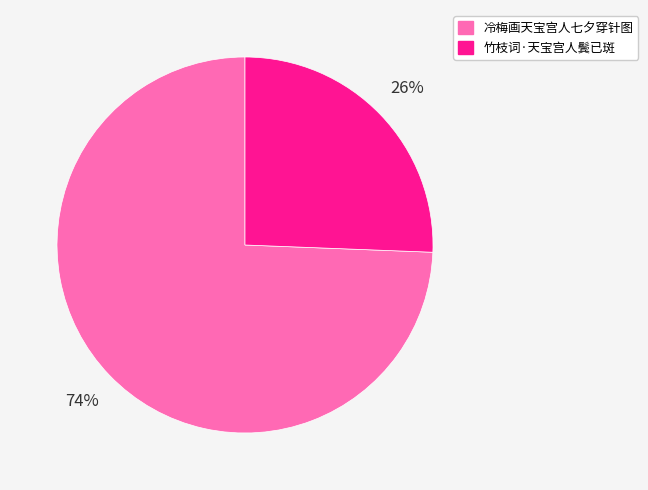

To the nearest percent, what is the average slice percentage?

50%